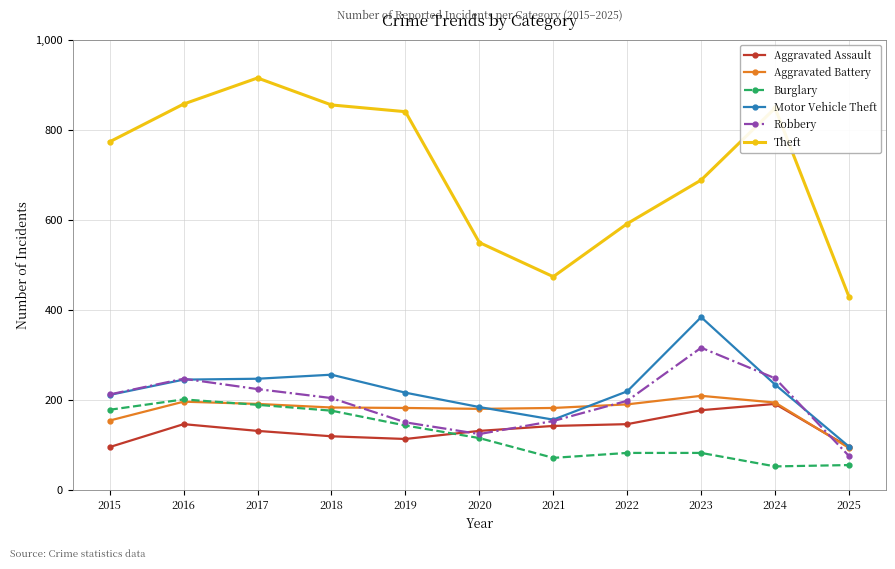

What is the total value across all series at 2025?

843